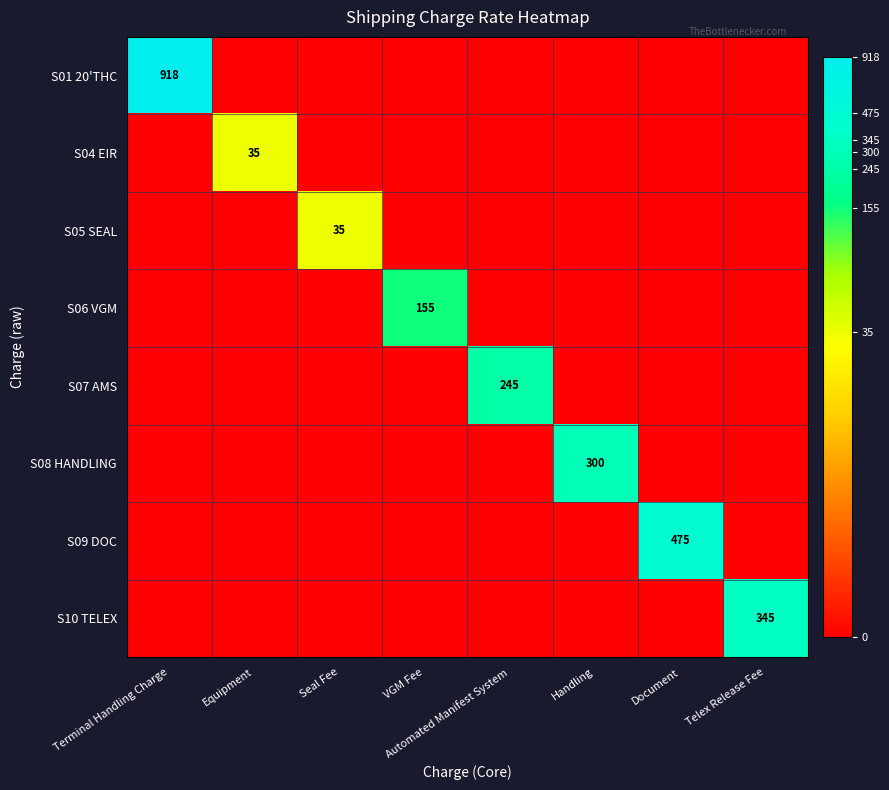

True or false: S01 20'THC has a value of 918 at Terminal Handling Charge.

True